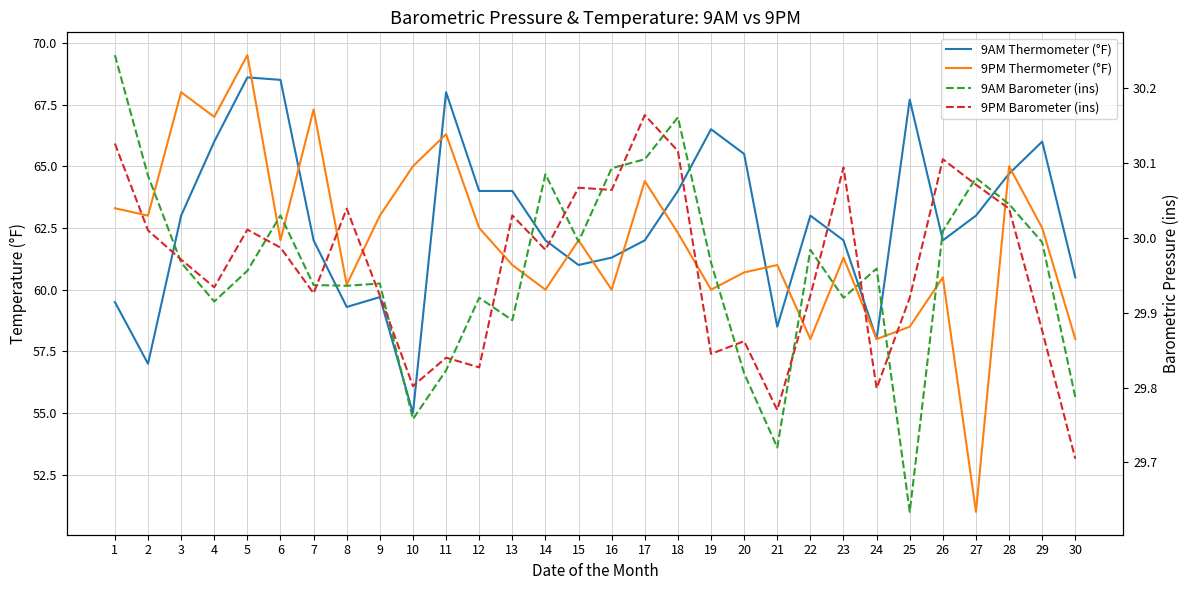

What value does the 9PM Thermometer (°F) series have at 30?

58.0